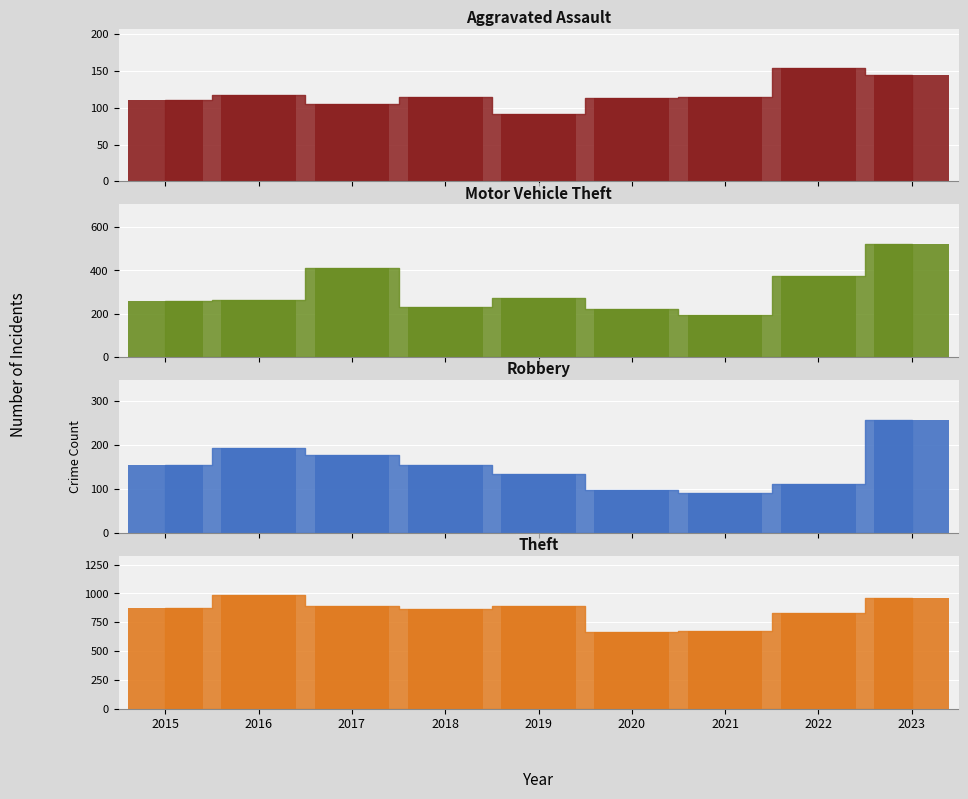

At which category is the sum across all series the highest?

2023